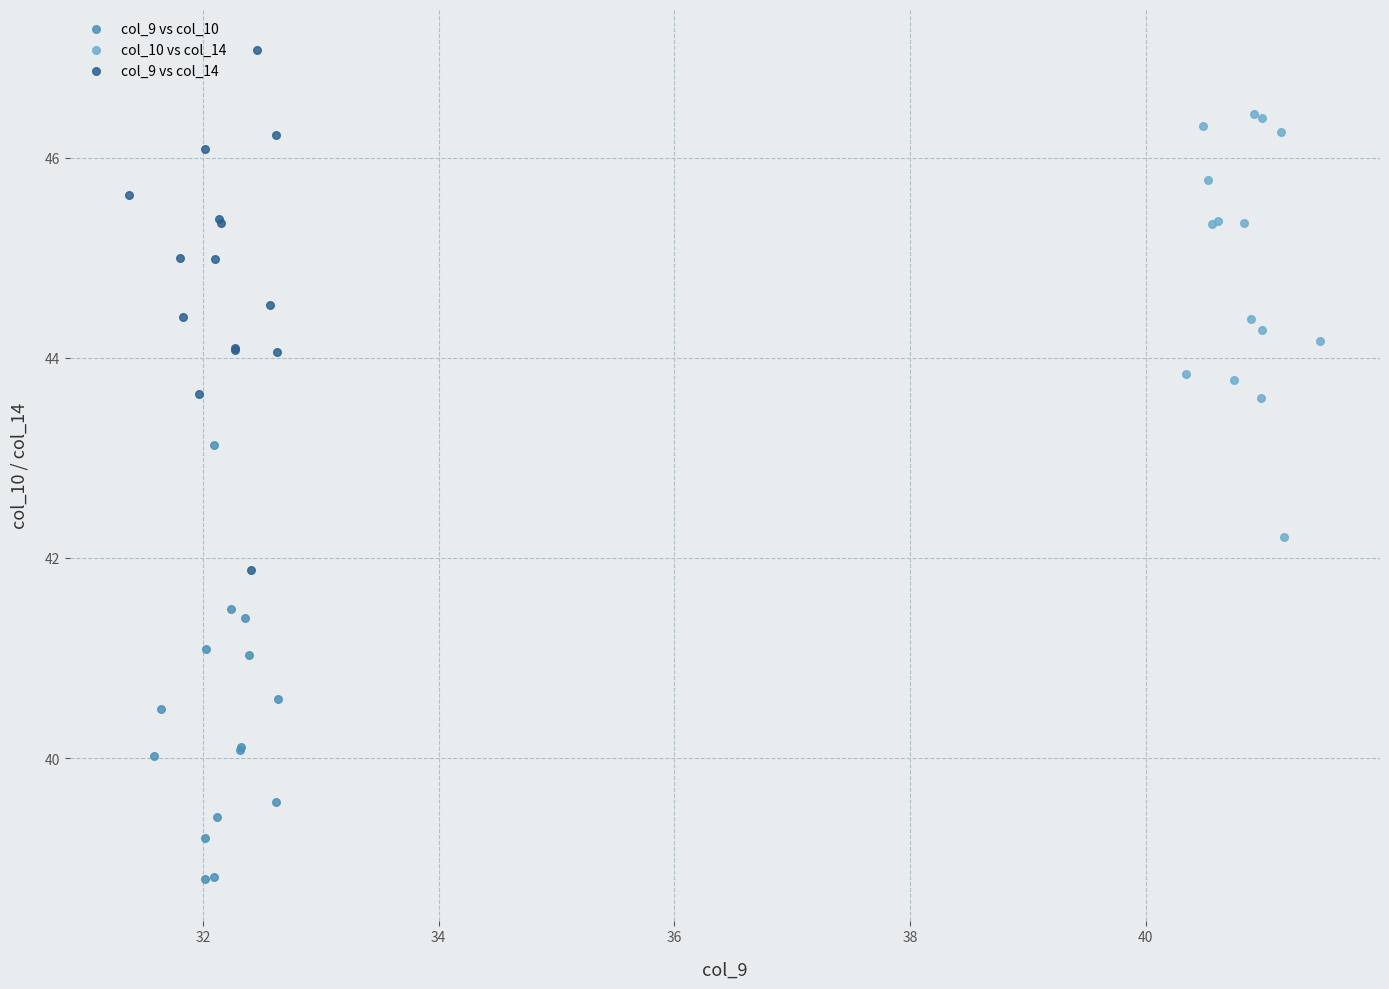

Which series reaches the maximum Y coordinate?

col_9 vs col_14